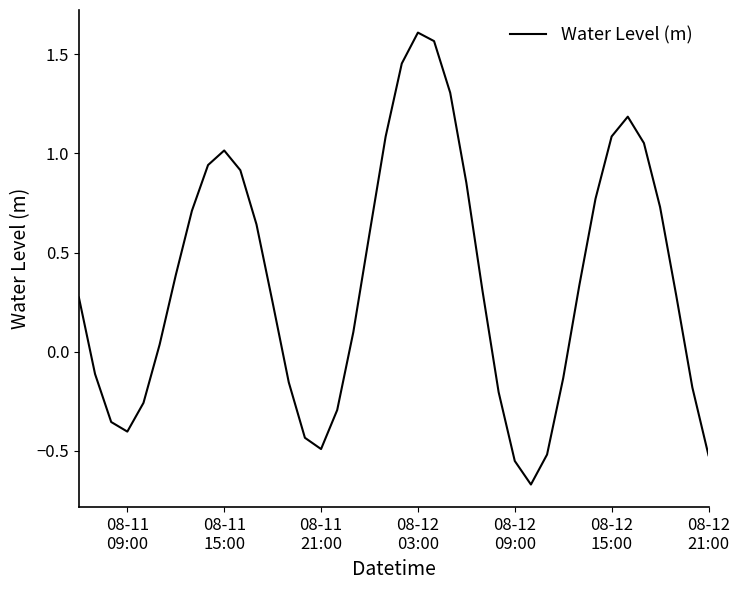

Is this an area chart (filled region under the line)?

No